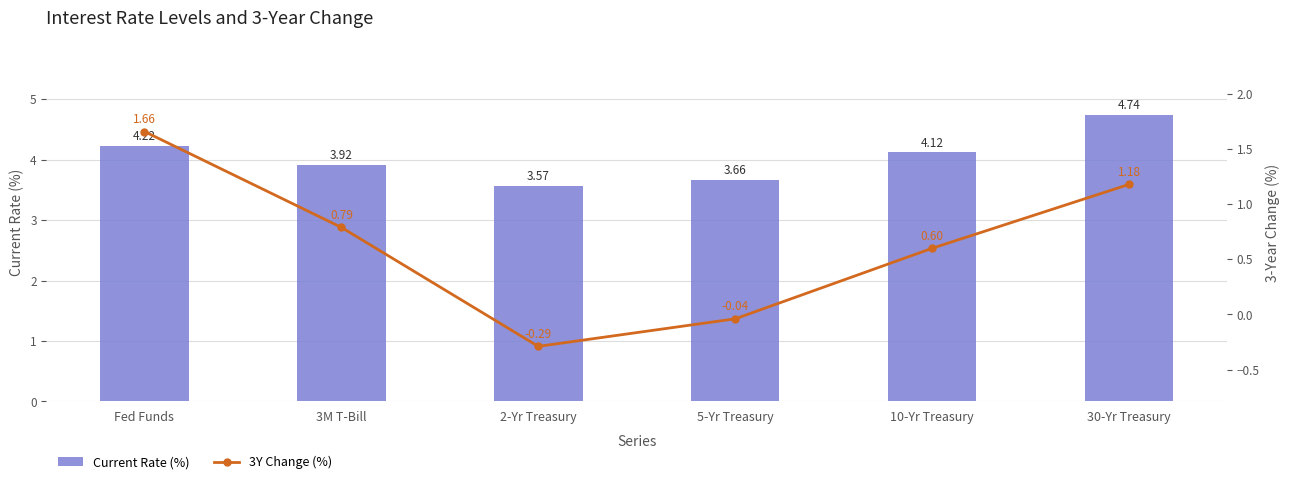

Read the 3Y Change (%) value at 30-Yr Treasury.

1.2